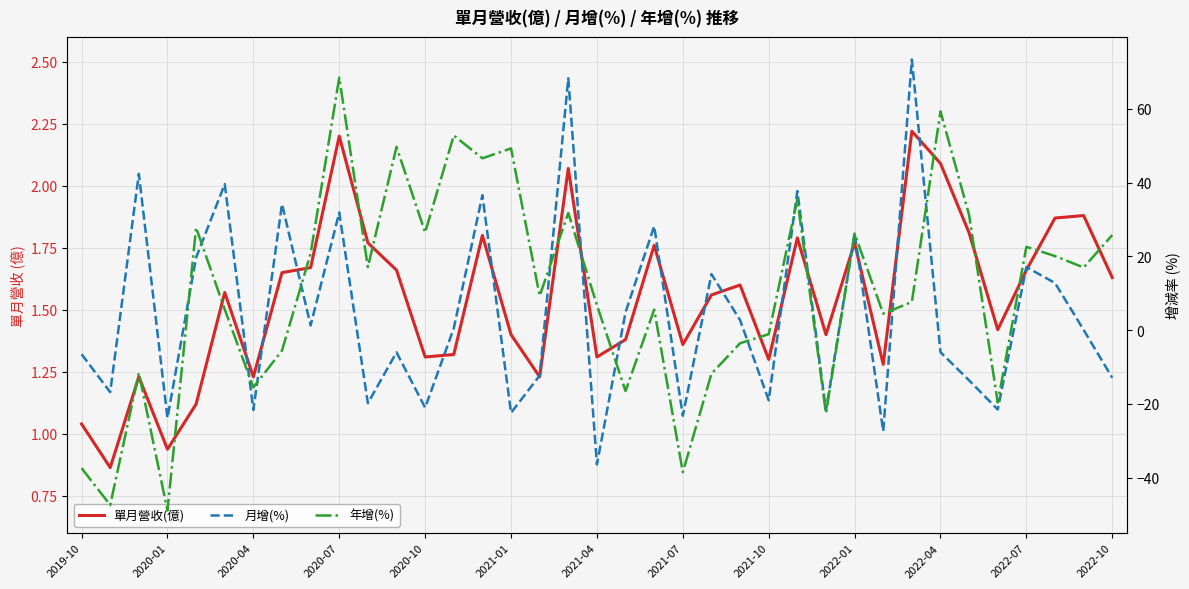

How many lines are shown in the chart?

3